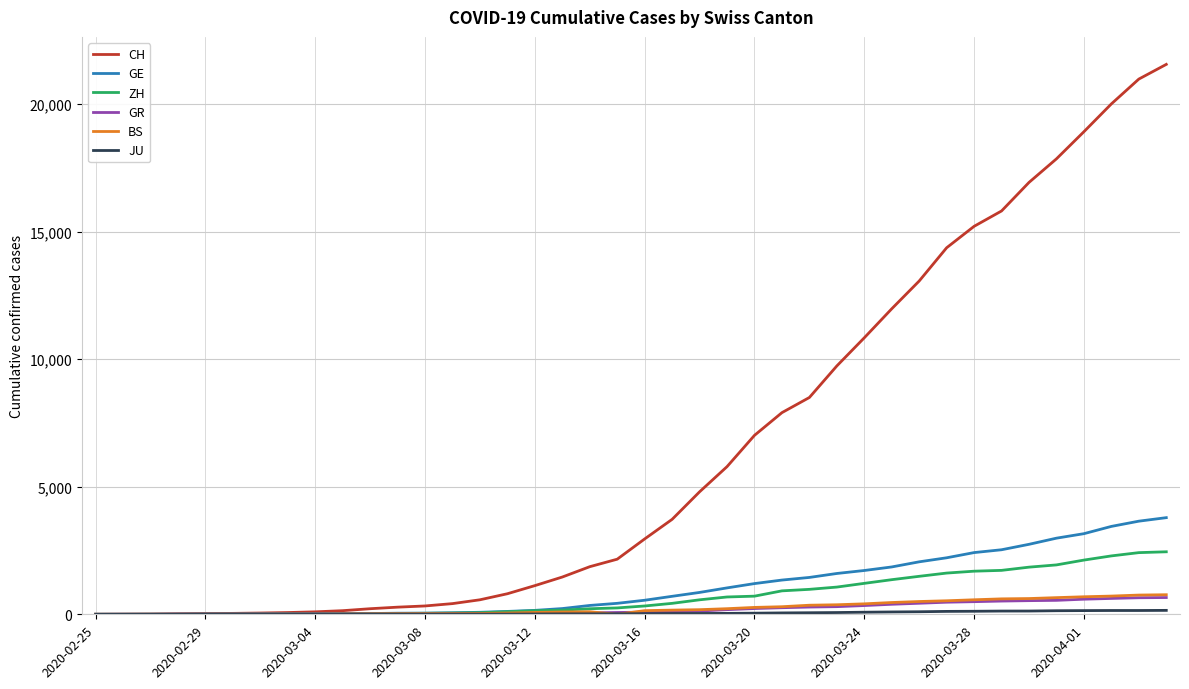

Which series has the widest spread of values?

CH